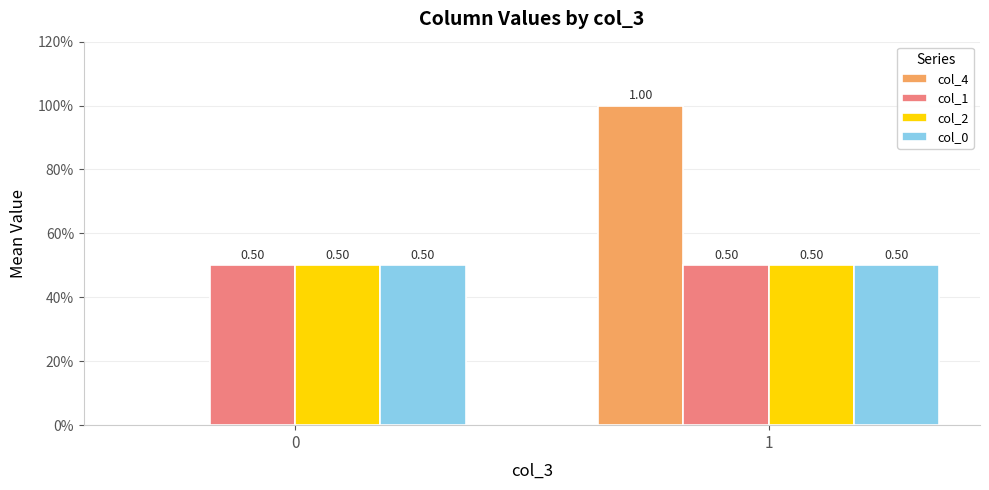

Does the chart contain stacked bars?

No